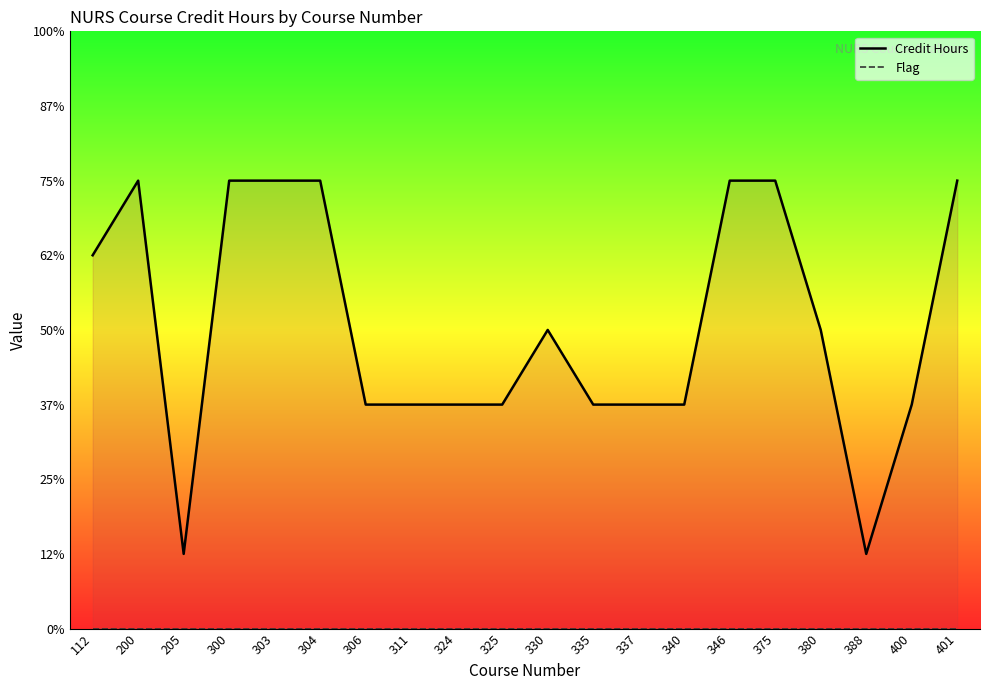

What are all the series names shown in the legend?

Credit Hours, Flag